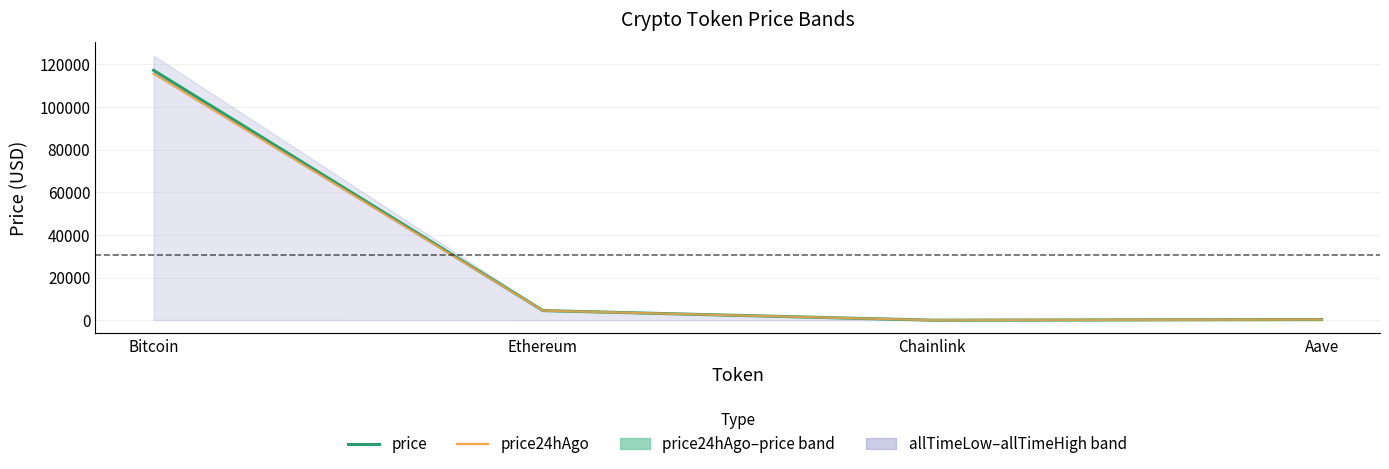

Rank the series by their maximum value, from highest to lowest.

price, price24hAgo